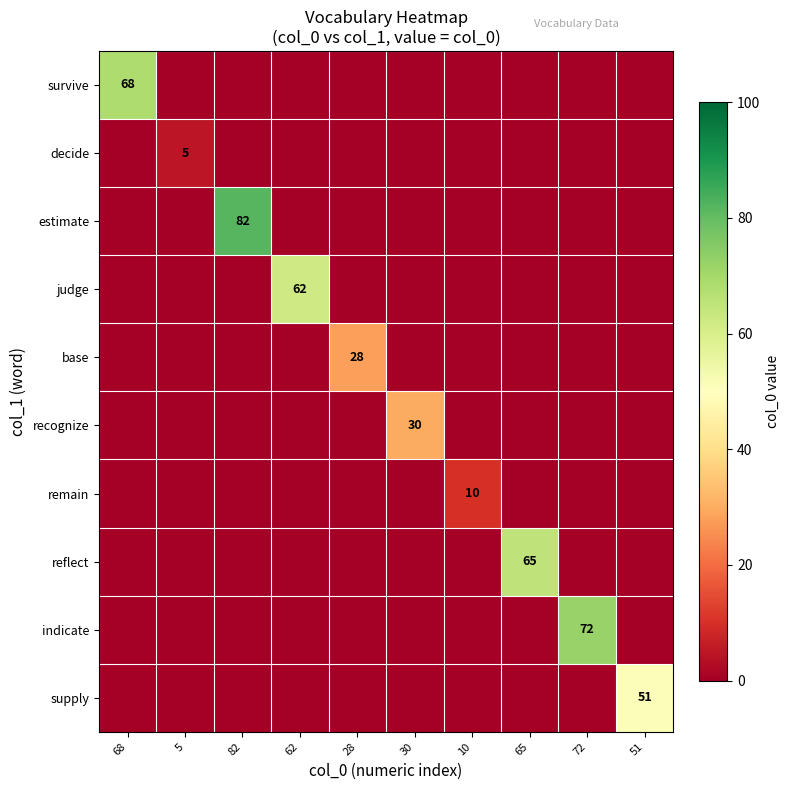

What is the difference between the highest and lowest values at 62?

62